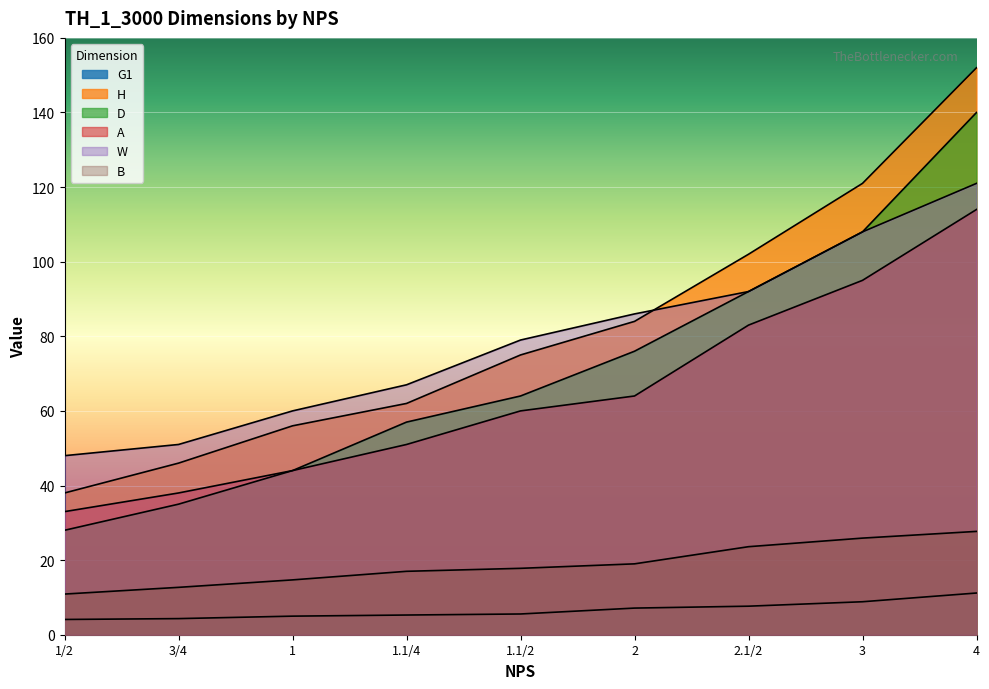

Count the number of data series in this chart.

6